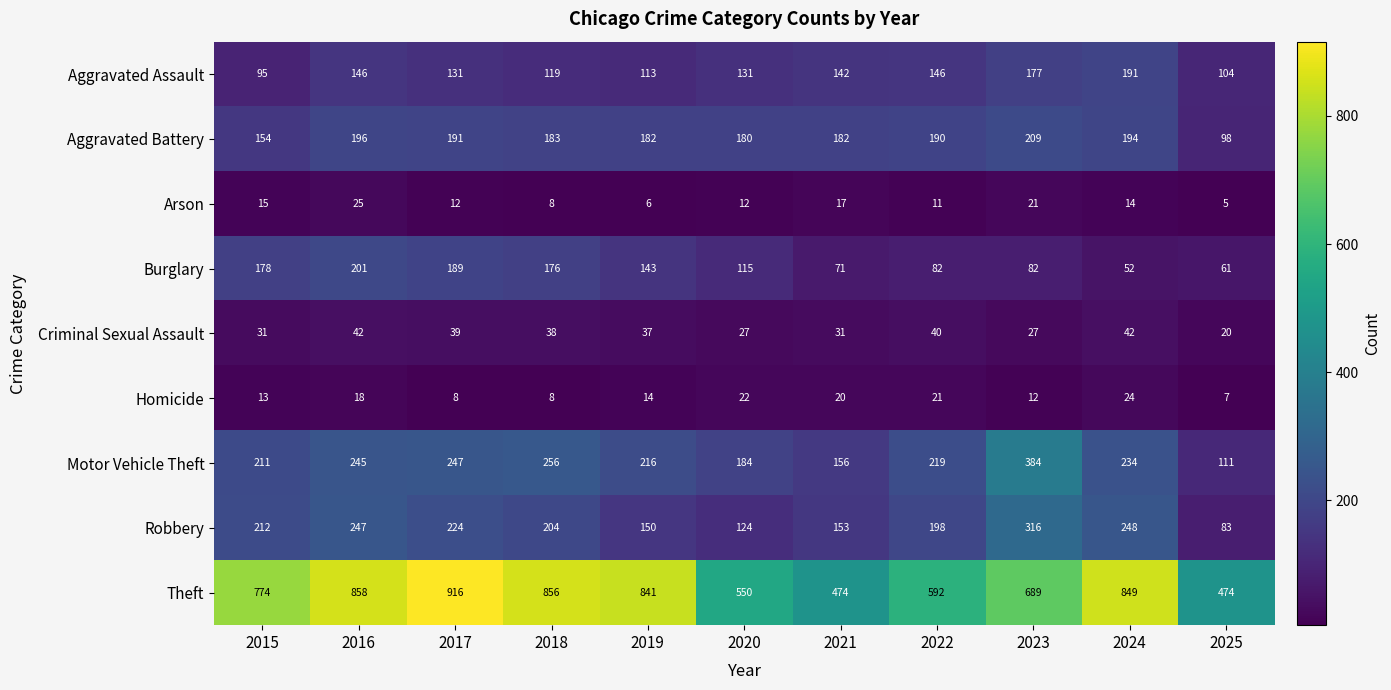

What is the sum of all Arson values?

146